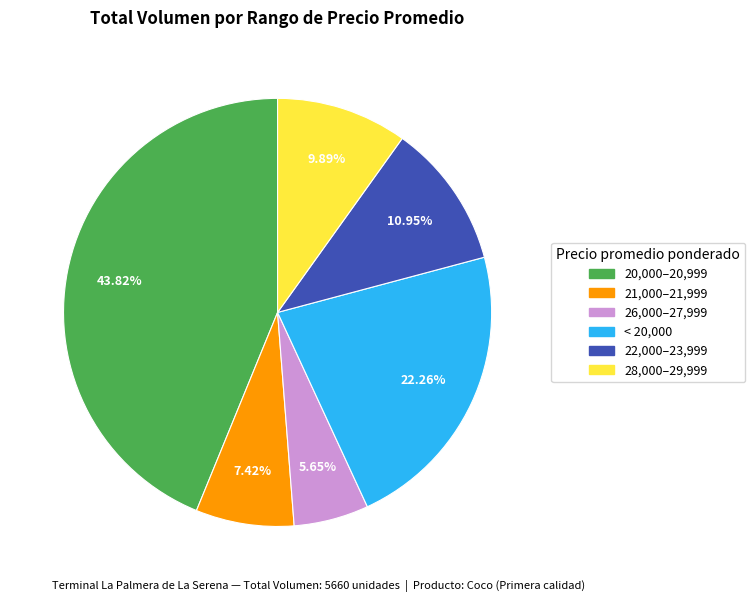

To the nearest percent, what is the average slice percentage?

17%